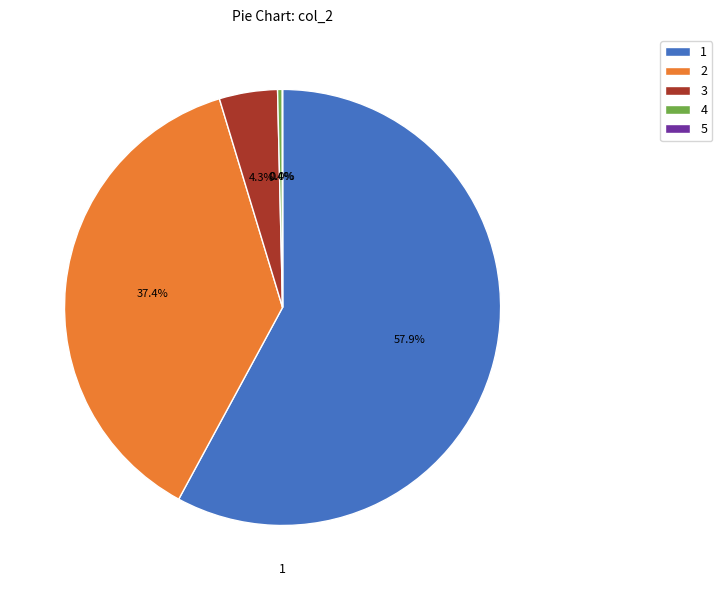

How much of the chart is everything except 2?

62.6%